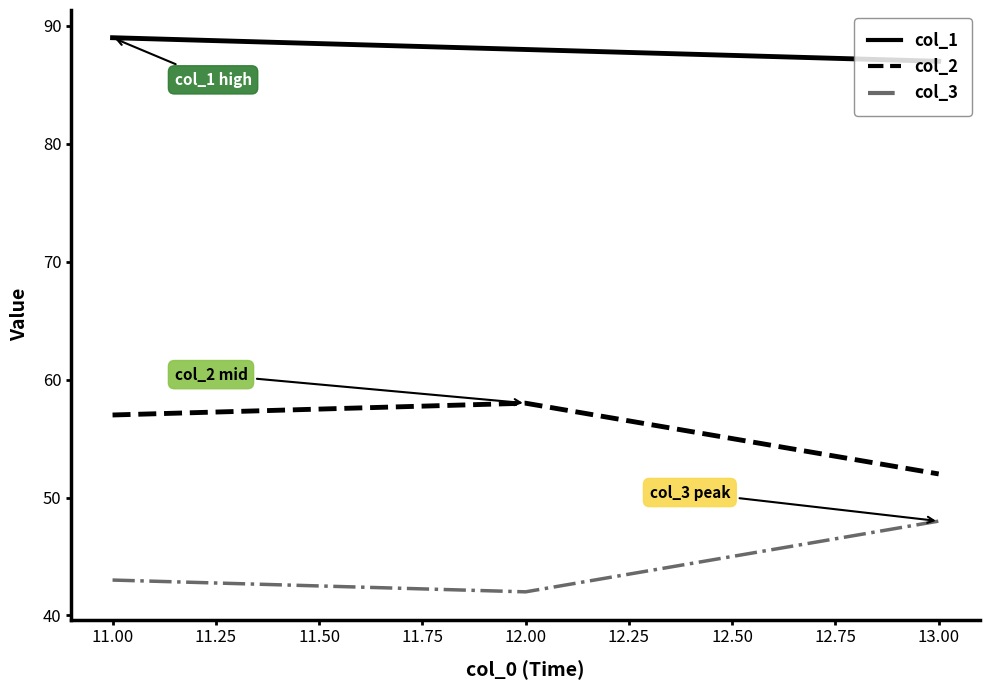

The value of col_2 at 13.00 is 22. True or false?

False